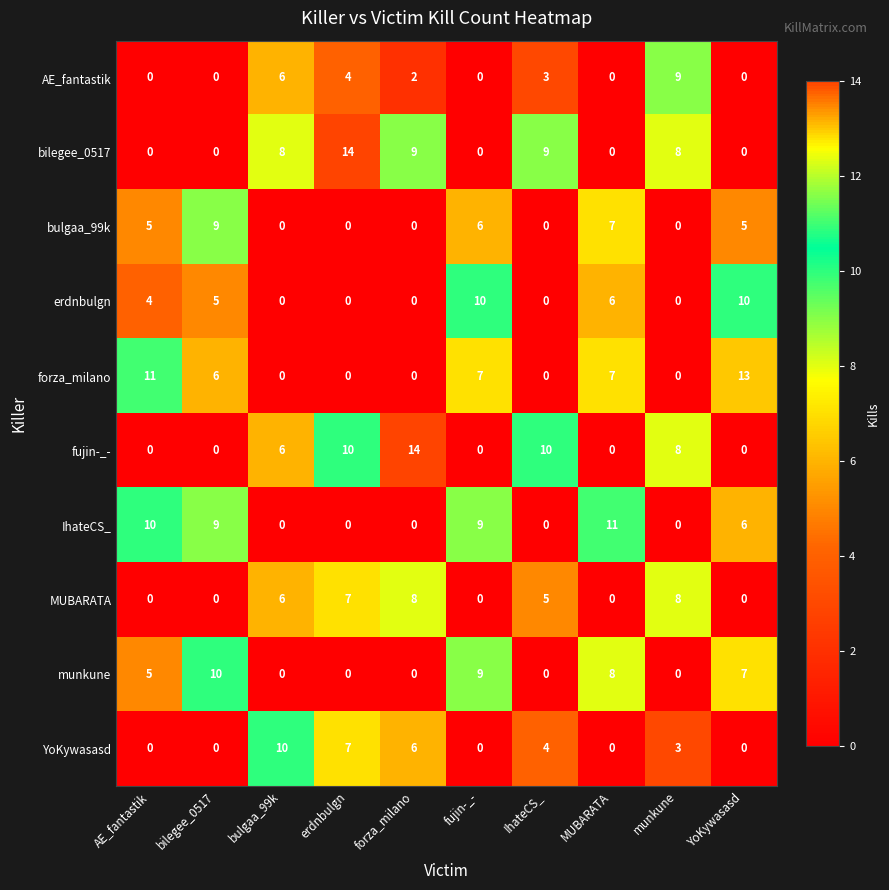

The munkune series shows 8 at MUBARATA. True or false?

True